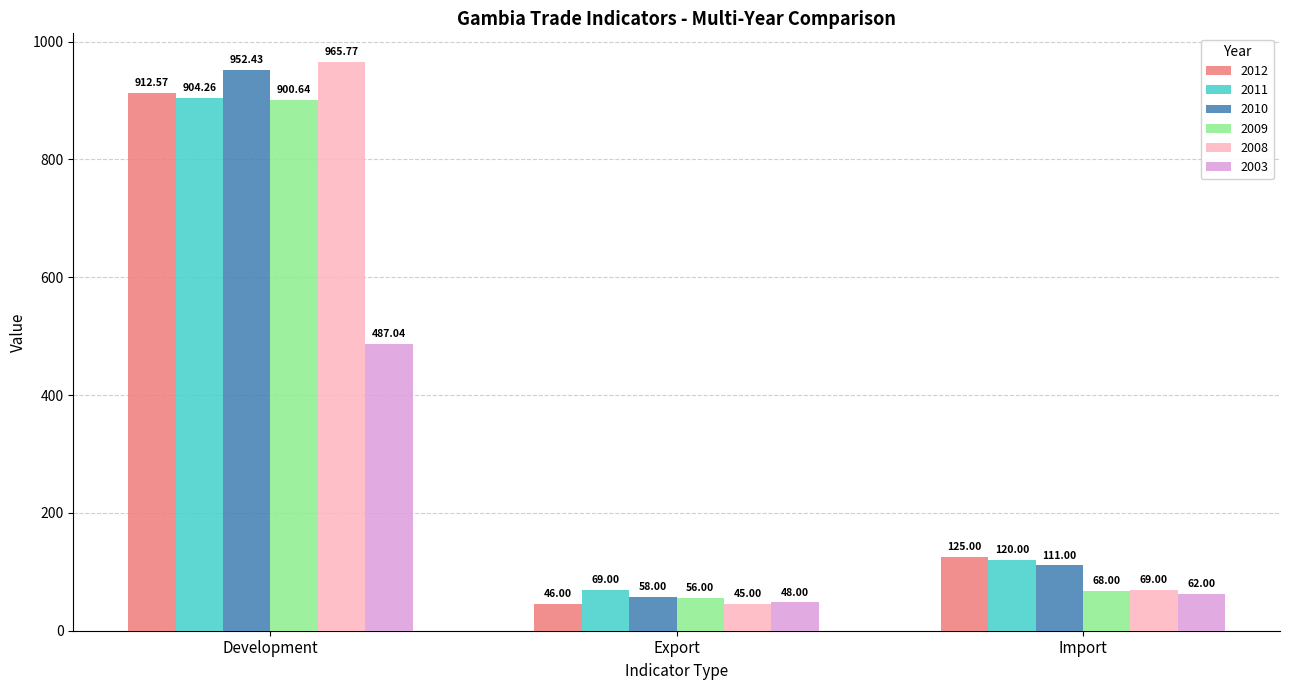

What are all the series names shown in the legend?

2012, 2011, 2010, 2009, 2008, 2003